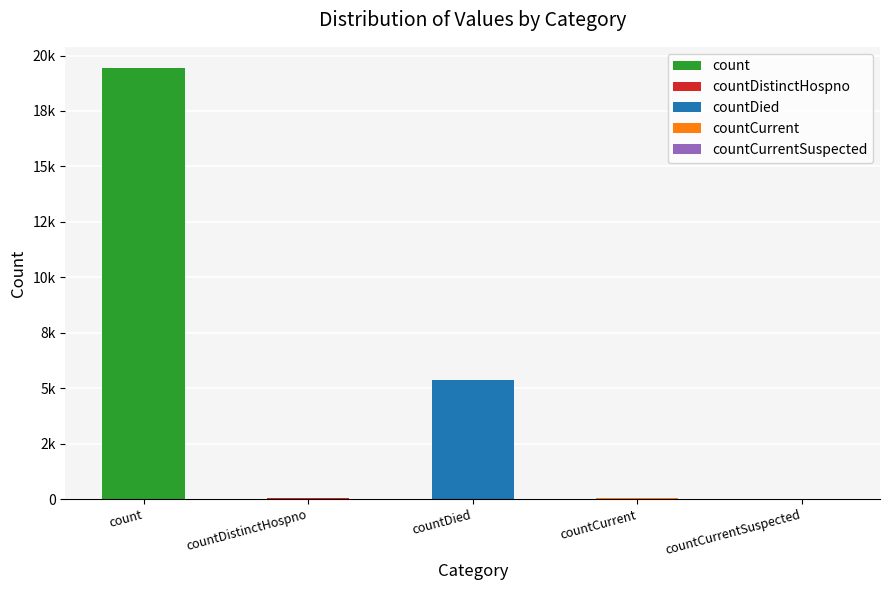

At which label does the data first exceed 60?

count